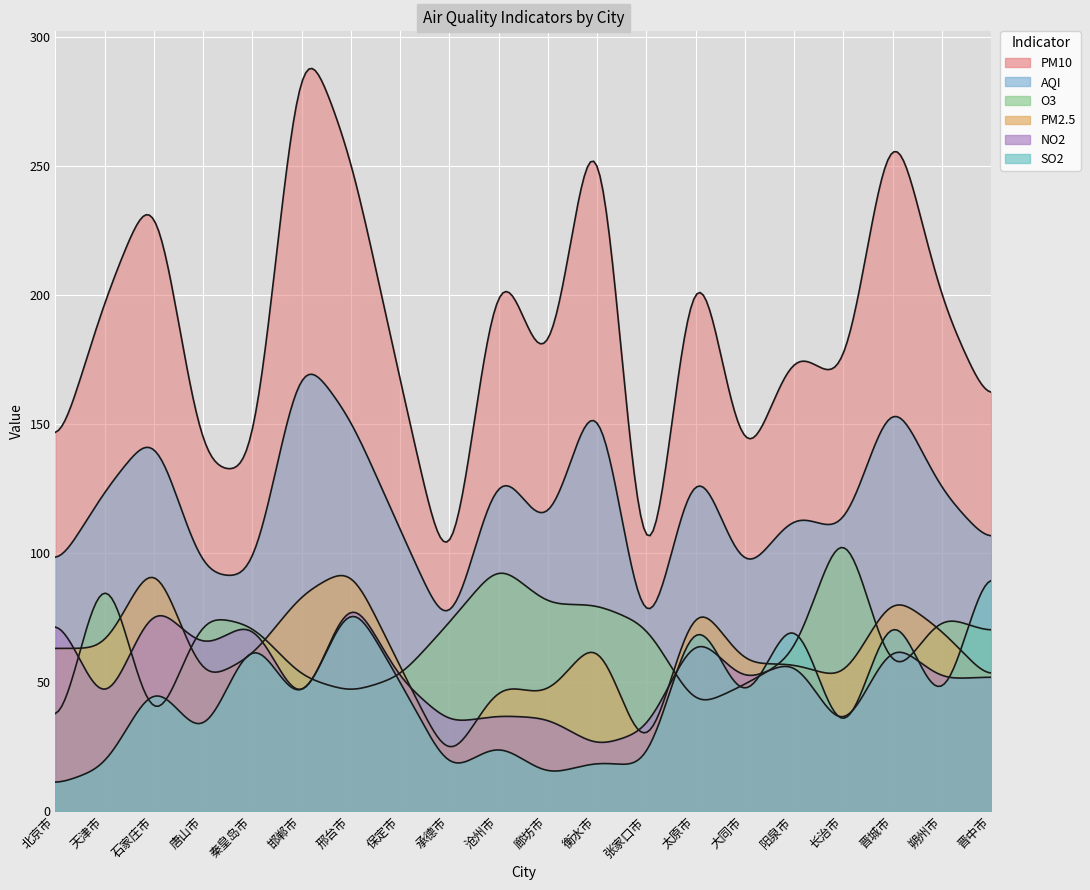

Rank the series by their maximum value, from lowest to highest.

NO2, PM2.5, SO2, O3, AQI, PM10